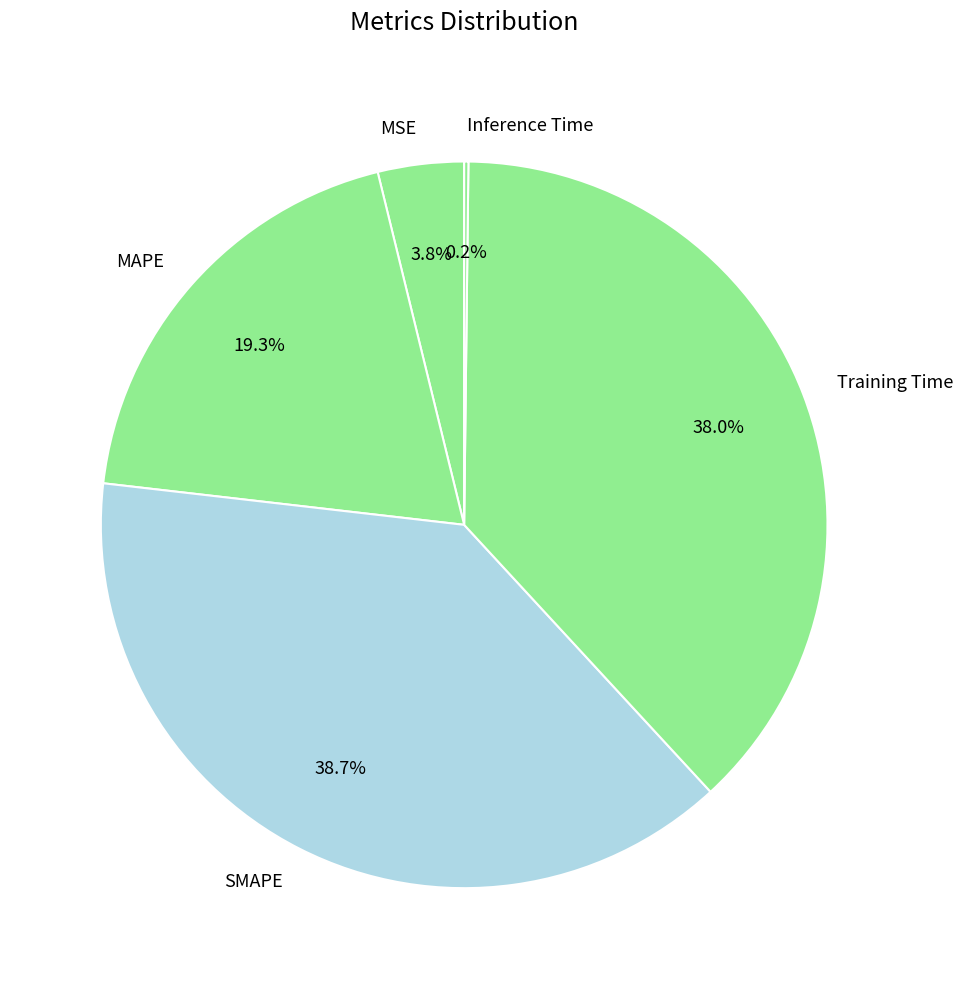

Is SMAPE the majority of the pie?

No